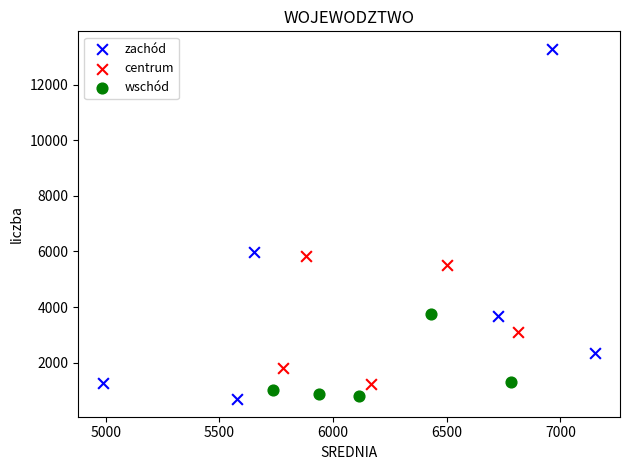

Which series reaches the minimum Y coordinate?

zachód